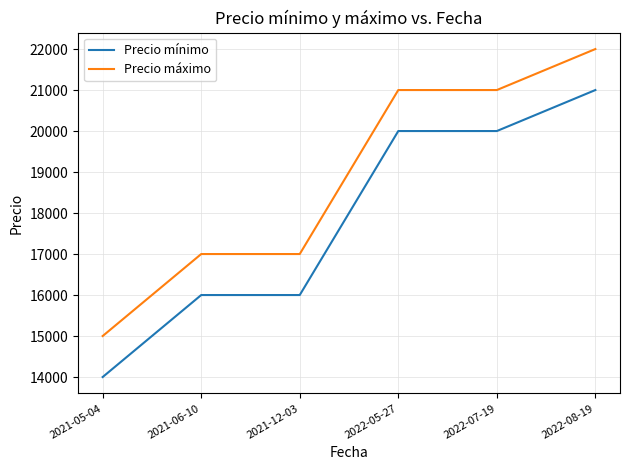

What value does the Precio mínimo series have at 2022-07-19, to the nearest 50?

20000